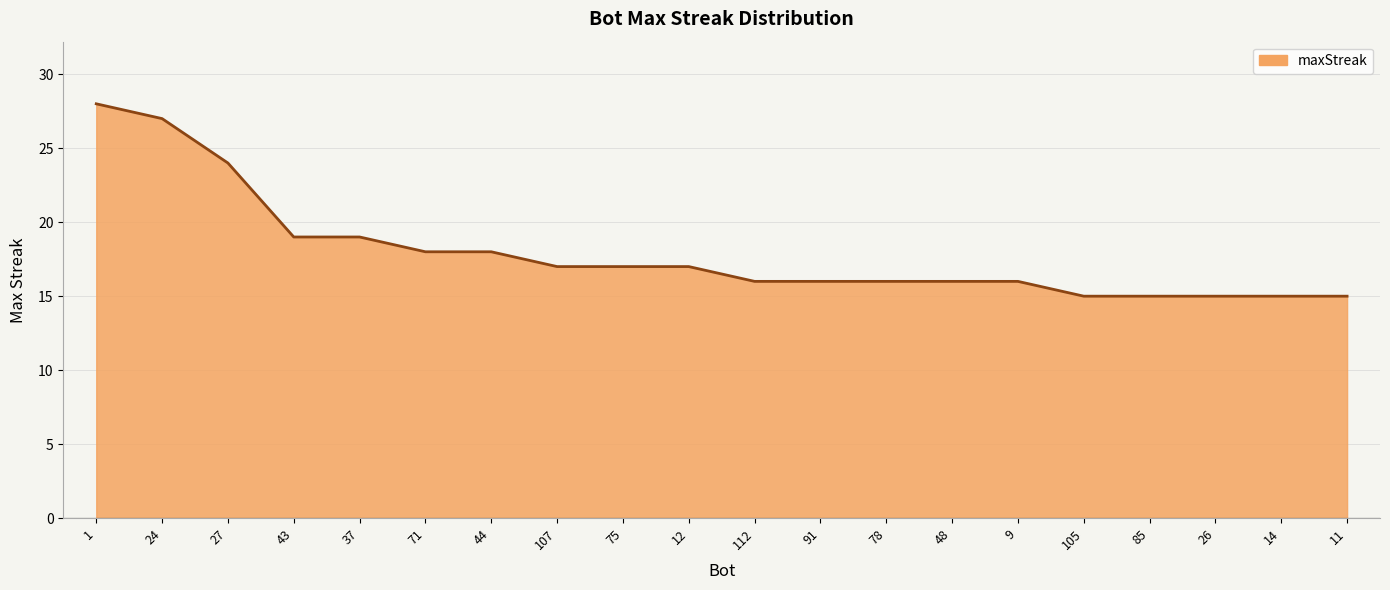

Reading left to right, list all the values displayed in this chart.

1=28	24=27	27=24	43=19	37=19	71=18	44=18	107=17	75=17	12=17	112=16	91=16	78=16	48=16	9=16	105=15	85=15	26=15	14=15	11=15